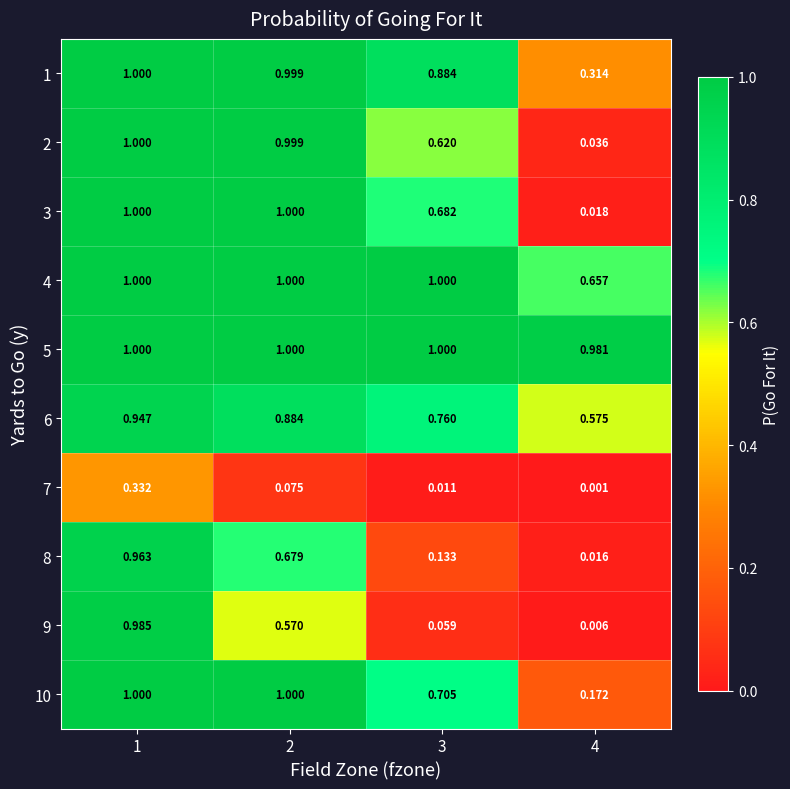

Is the value of 9 at 4 greater than the value of 2 at 3?

No